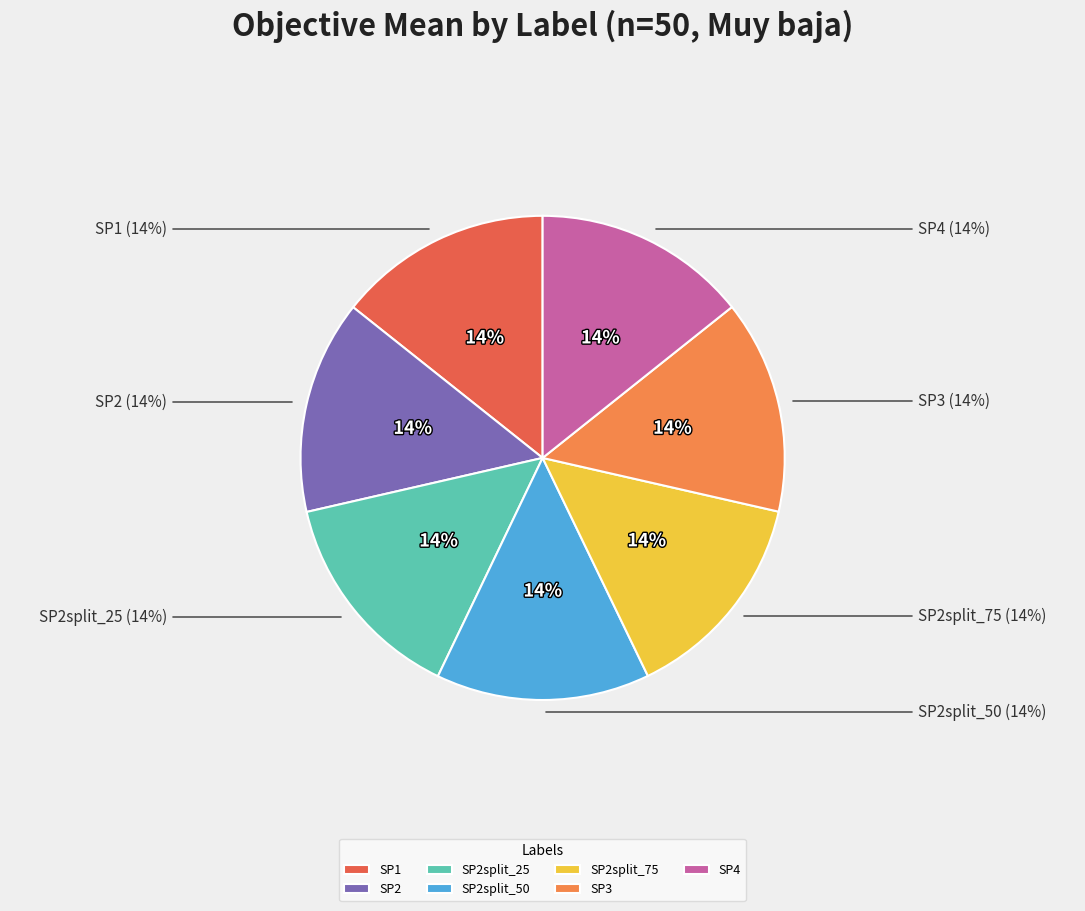

What portion of the pie excludes SP2?

85.7%